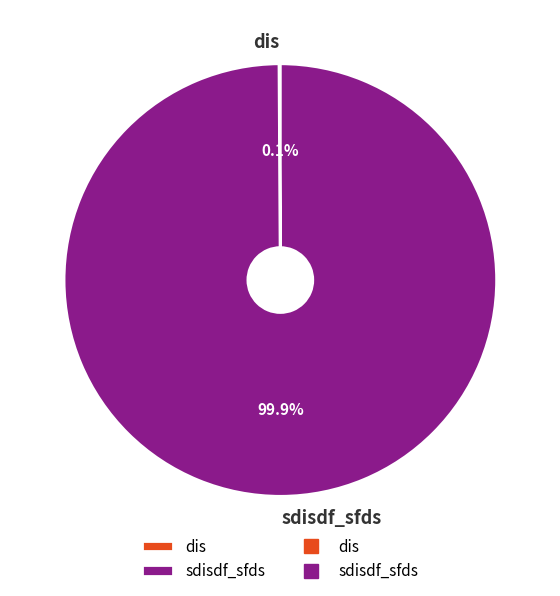

Is there any slice that represents more than half of the pie?

Yes